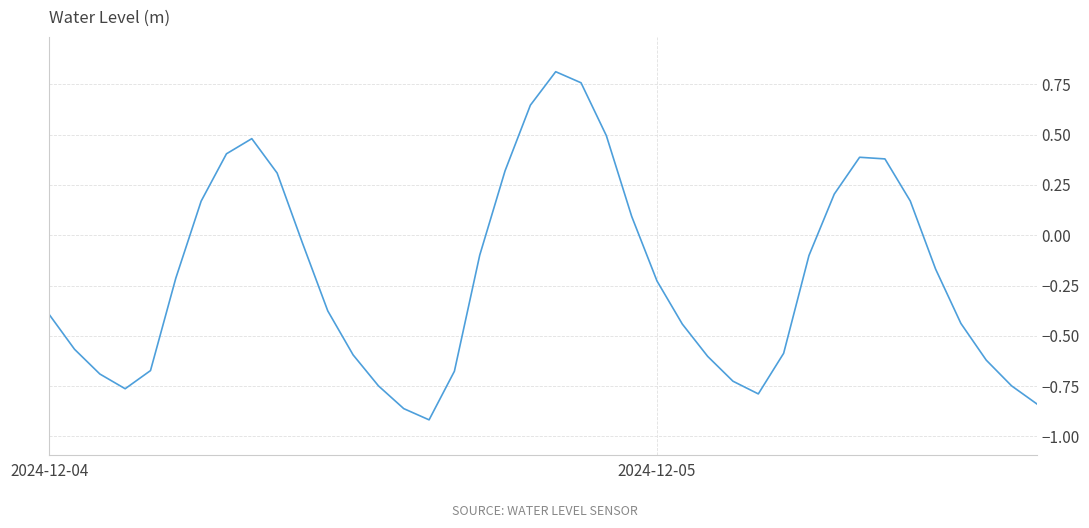

What is the difference between the maximum and minimum values?

1.7